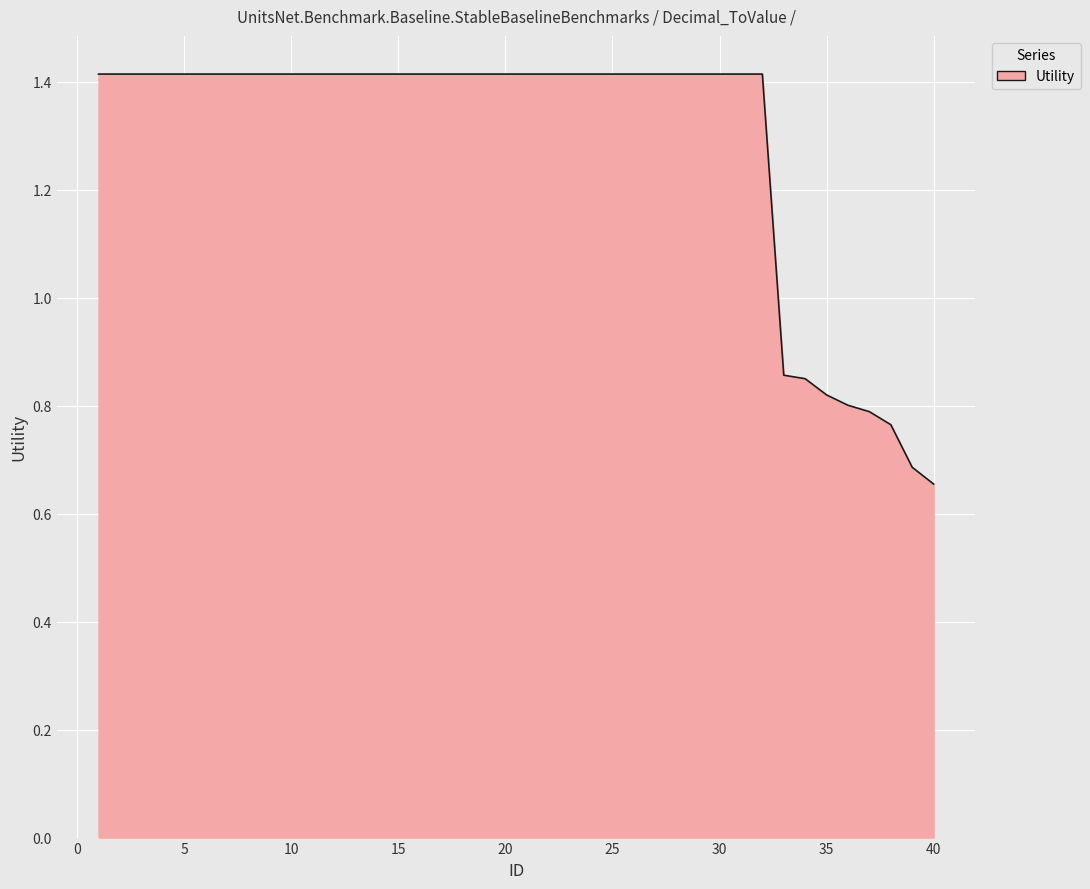

What is the greatest value displayed?

1.4